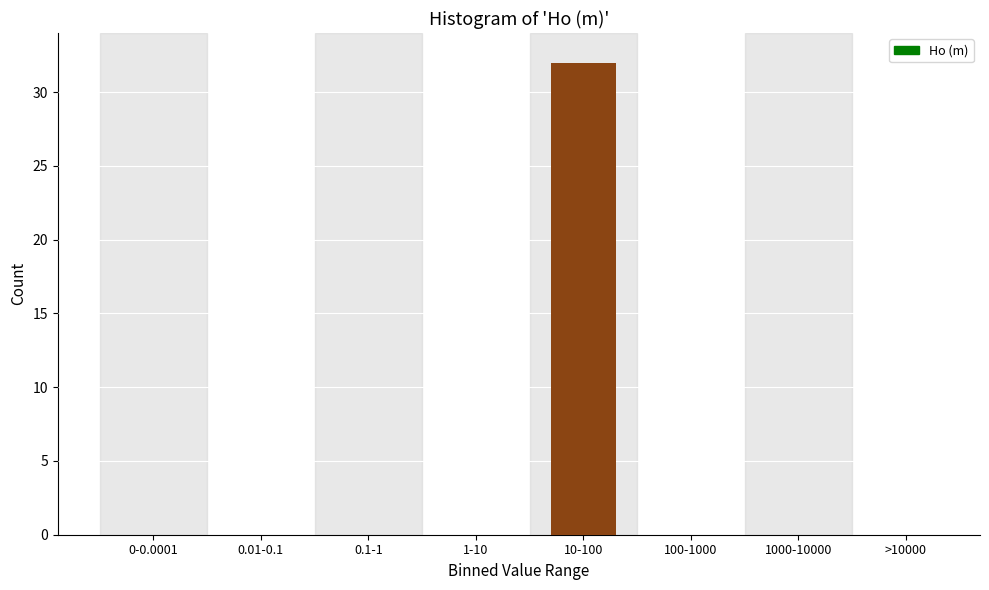

Reading left to right, list all the values displayed in this chart.

0-0.0001=0	0.01-0.1=0	0.1-1=0	1-10=0	10-100=32	100-1000=0	1000-10000=0	>10000=0